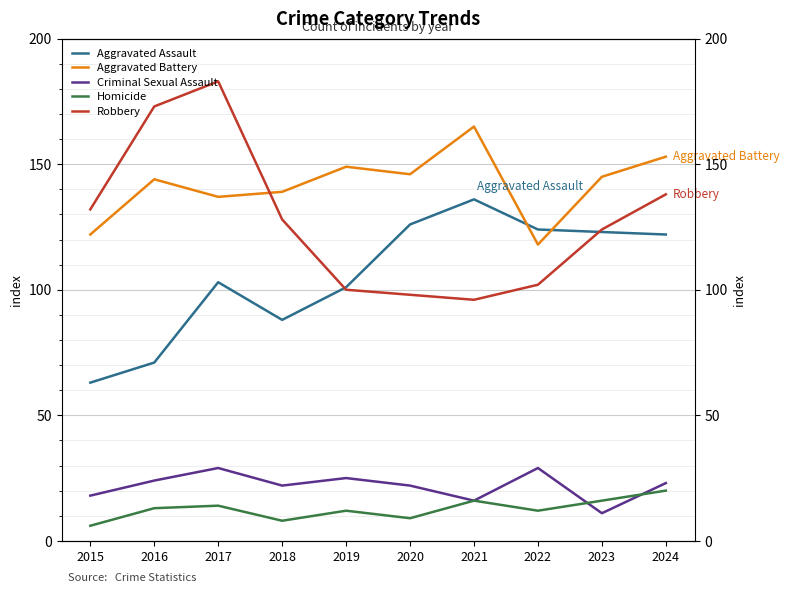

True or false: Homicide has a value of 6 at 2024.

False